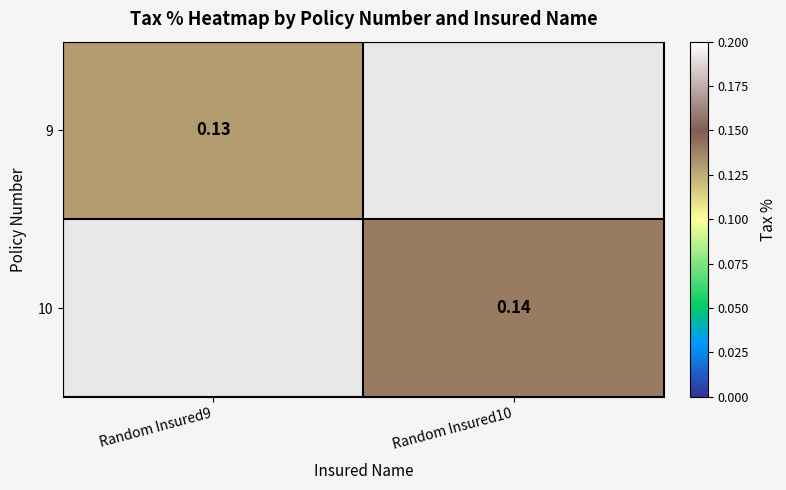

Rank the categories by 9 value from highest to lowest.

Random Insured9, Random Insured10